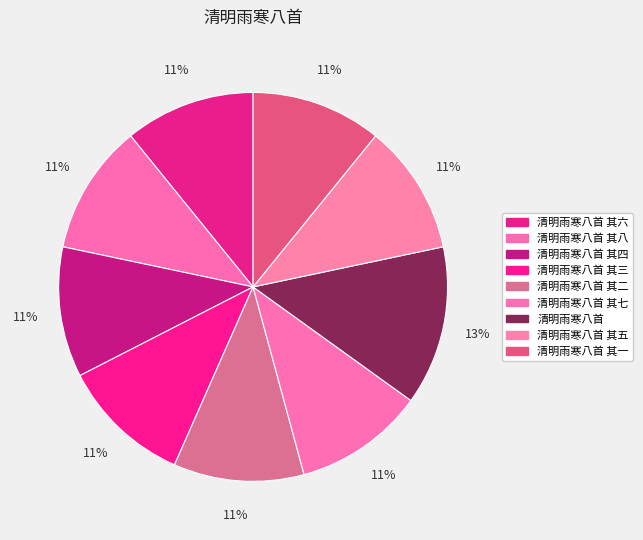

Approximately how many times larger is the value at 清明雨寒八首 其一 compared to 清明雨寒八首 其八?

1.0